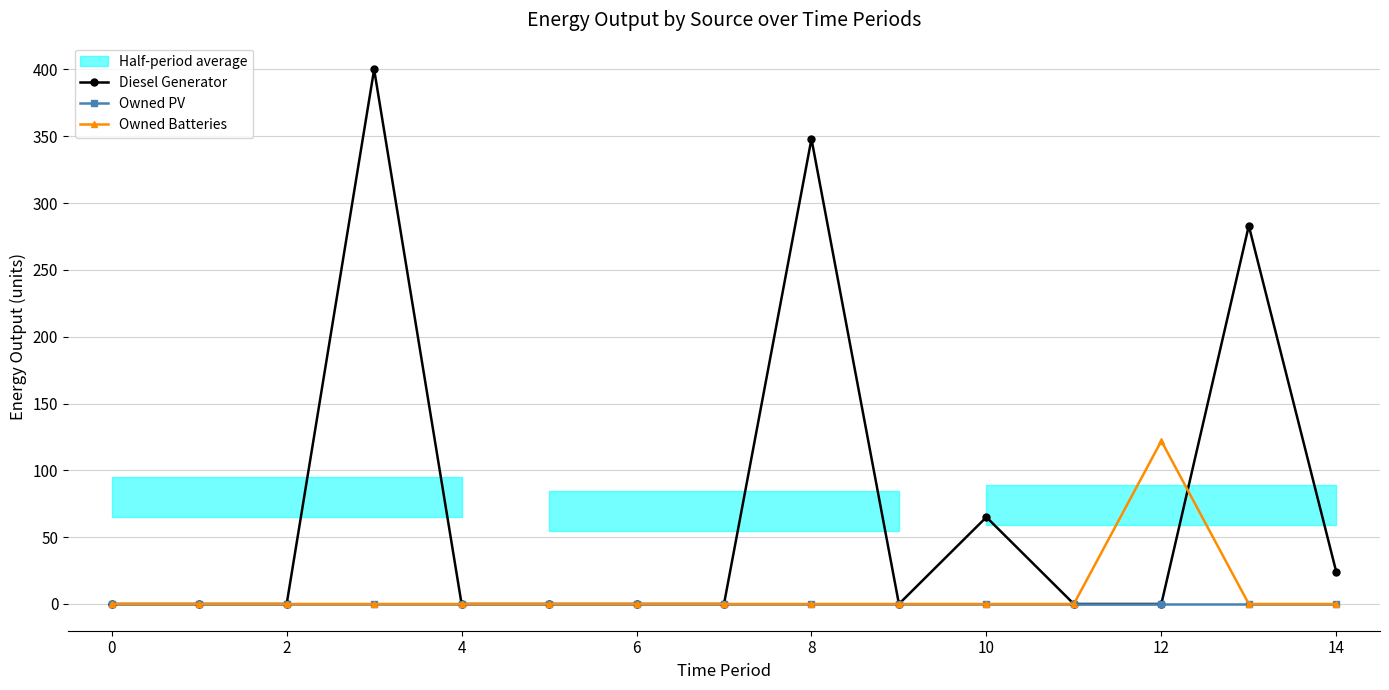

What is the maximum value for Diesel Generator?

400